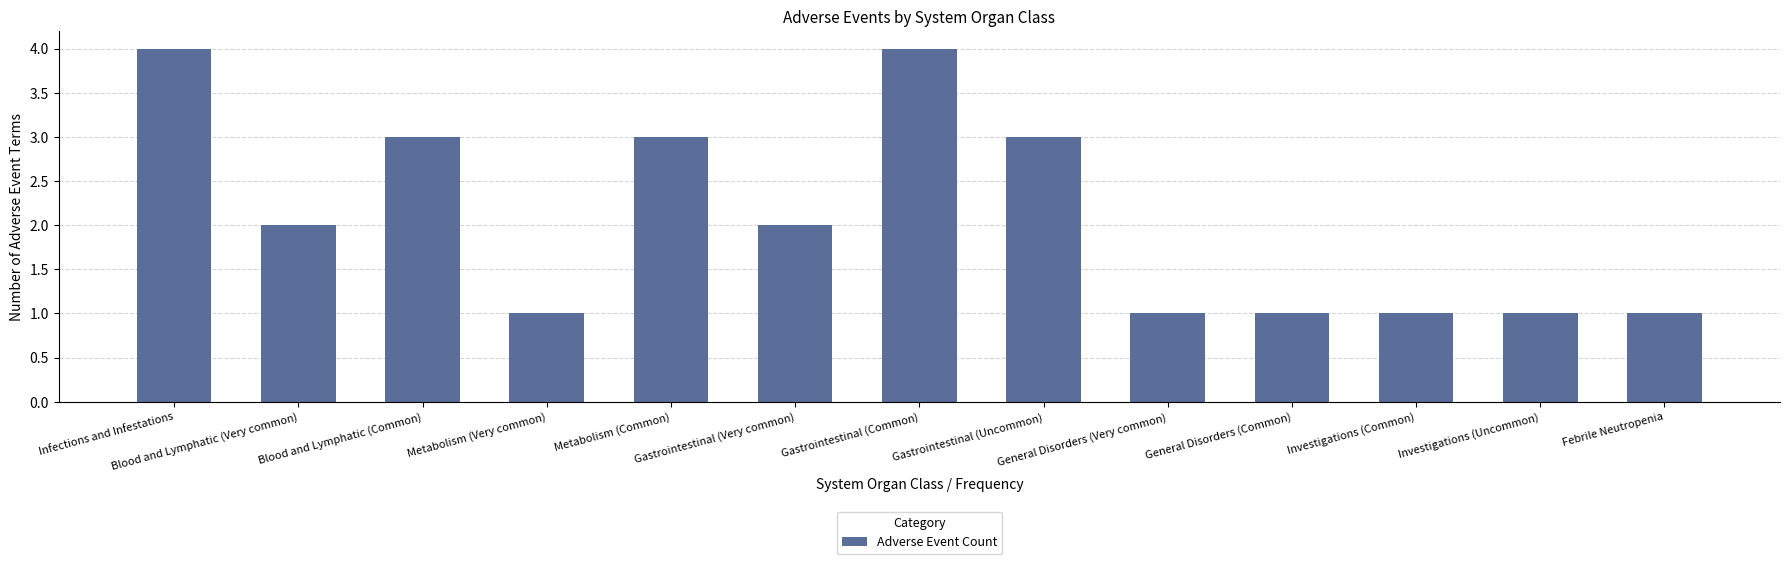

What is the difference between the second highest and minimum values?

3